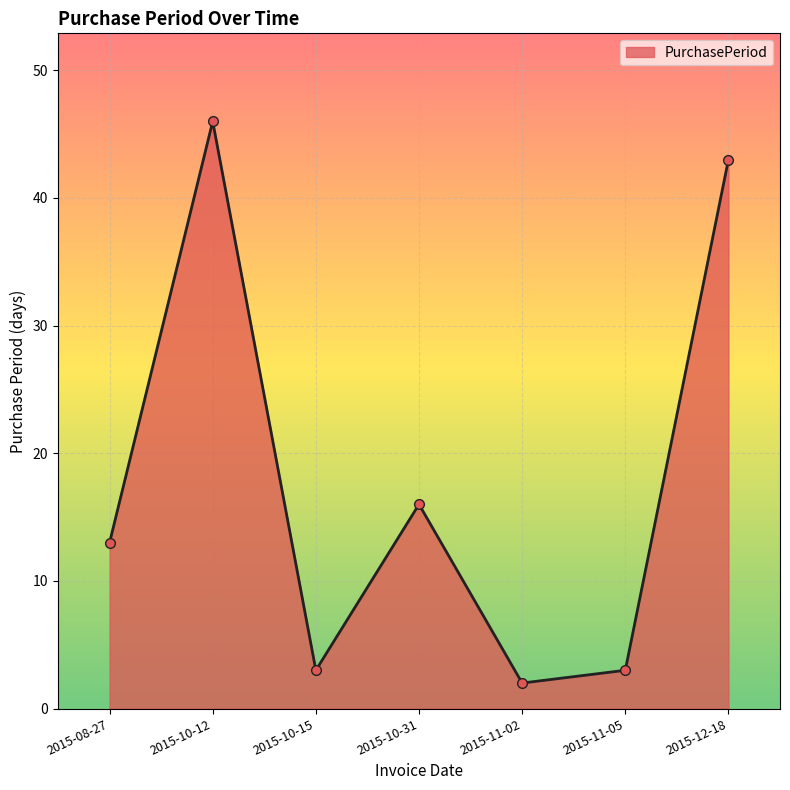

Count the number of data series in this chart.

1